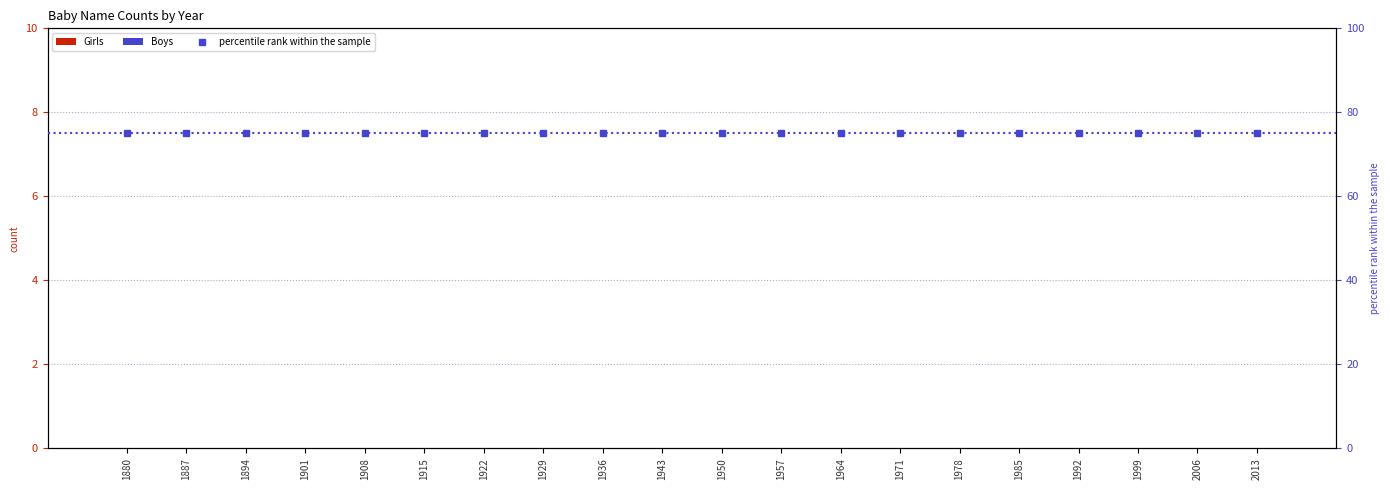

What is the sum of the percentile rank within the sample values at 1880 and 1922?

150